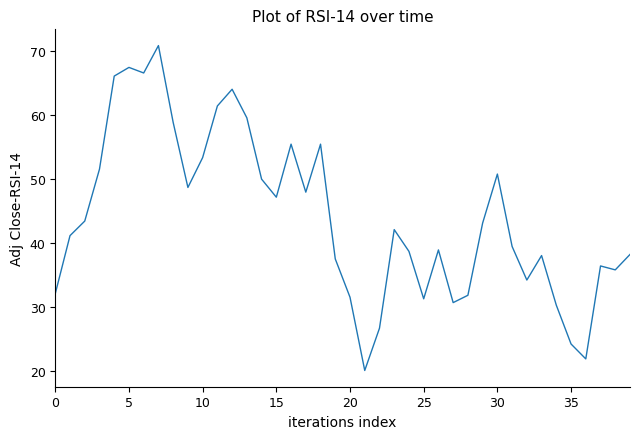

What is the greatest value displayed?

70.8